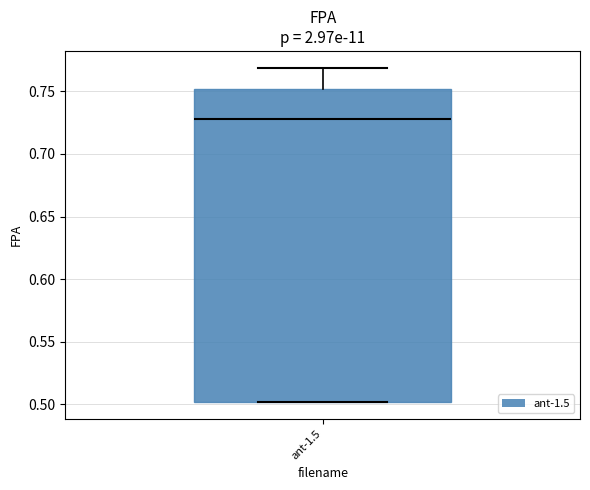

Where does the upper whisker of the box for ant-1.5 end on the y-axis? The values are not printed on the chart, so give them approximately, as read against the axis.

0.77